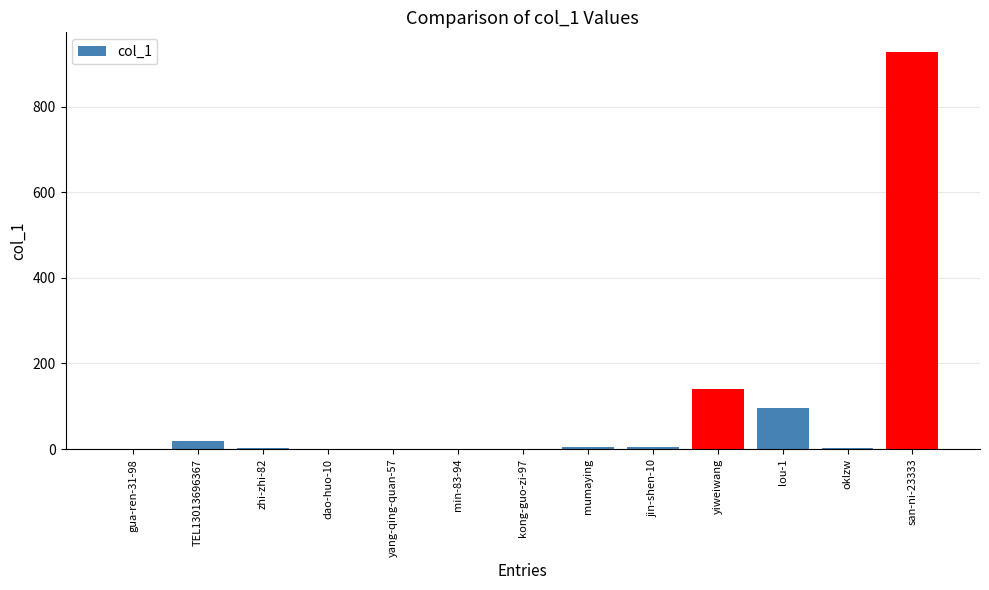

True or false: the data shows 140 at yiweiwang.

True